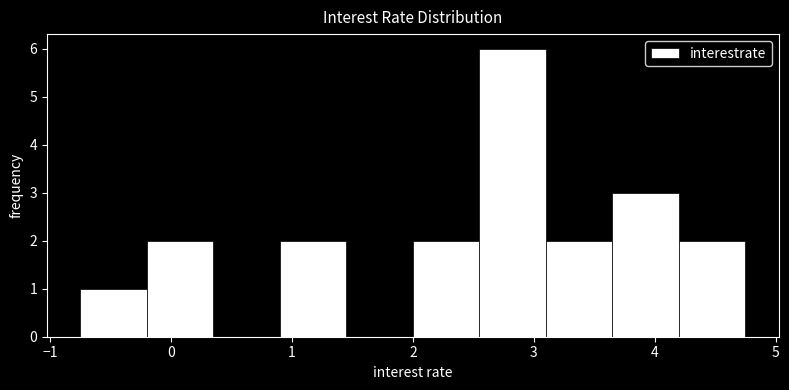

What is the height of the bar covering 3.65 to 4.20 on the x-axis? Neither the bar edges nor the heights are printed on the chart, so give them approximately, as read against the axes.

3